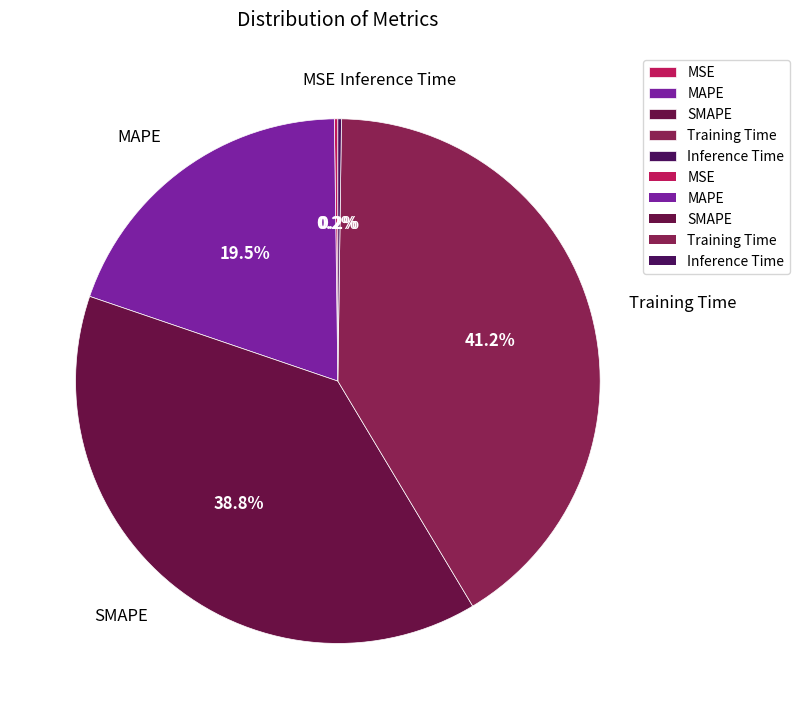

What is the ratio of the value at MAPE to the value at SMAPE?

0.5